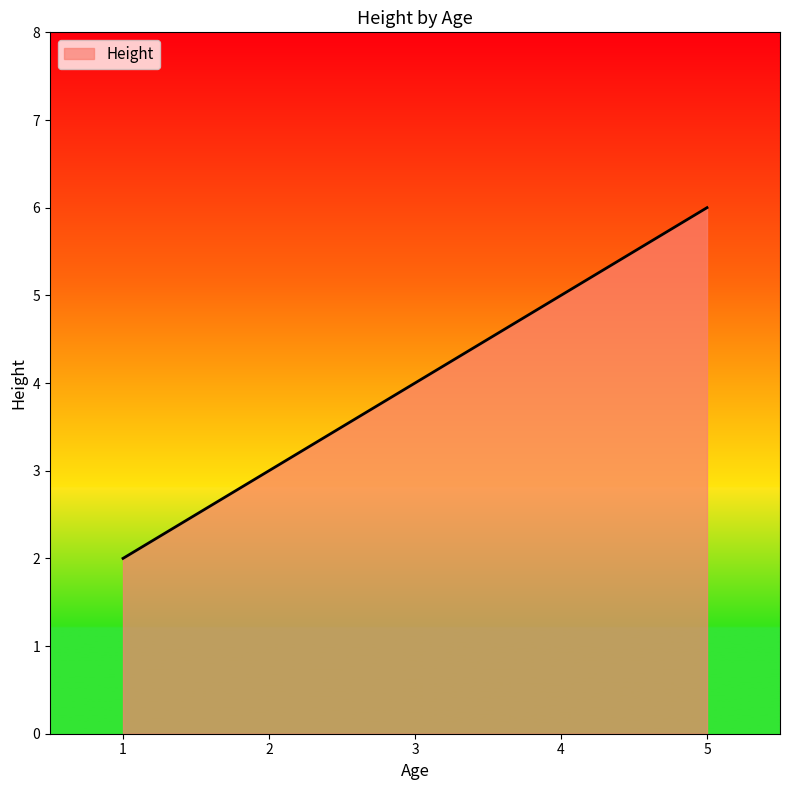

Which category has the lowest value across all series?

1